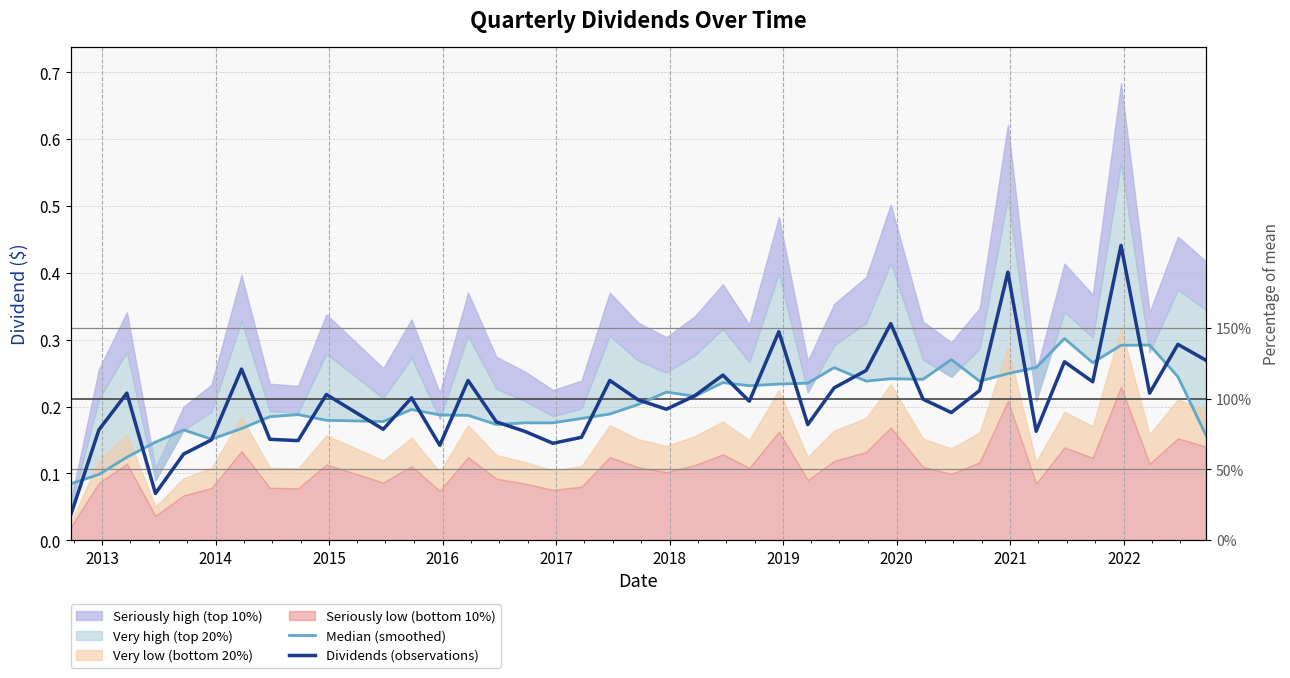

Which series has the widest spread of values?

Dividends (observations)